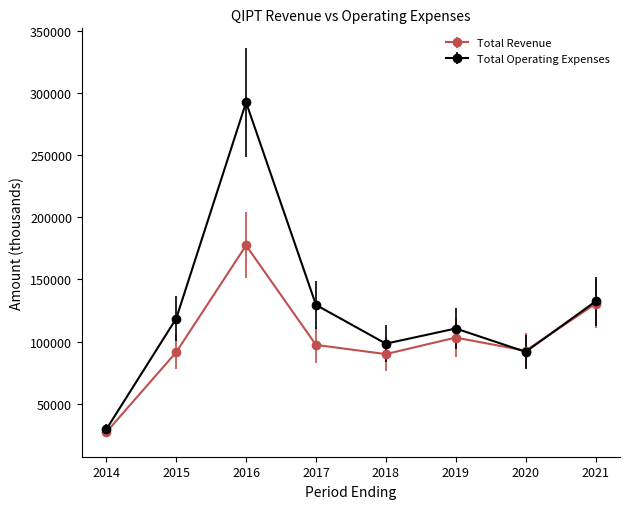

Rank the series by their maximum value, from lowest to highest.

Total Revenue, Total Operating Expenses